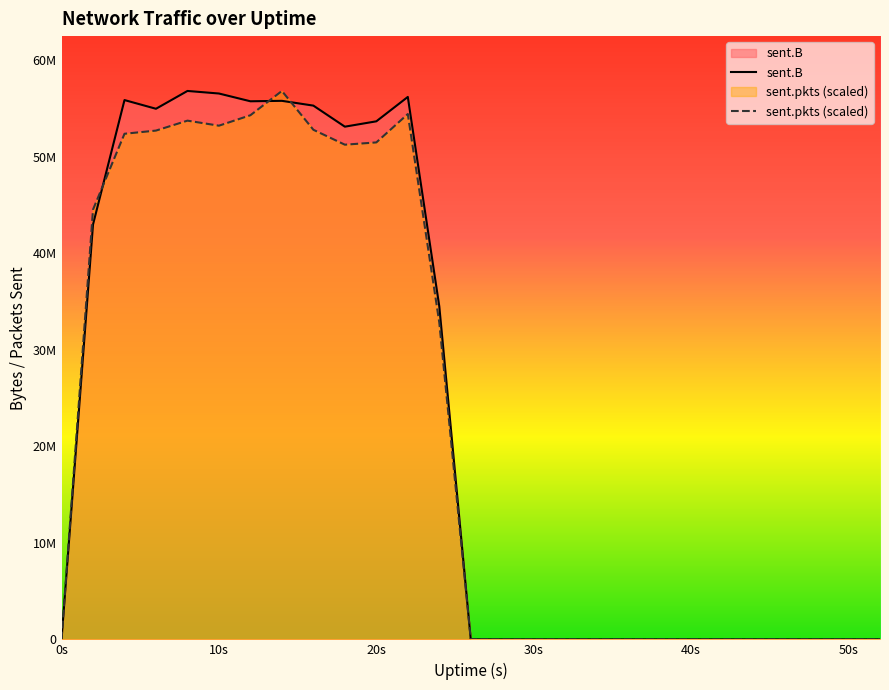

Rank the series at 16 from lowest to highest value.

sent.pkts, sent.B